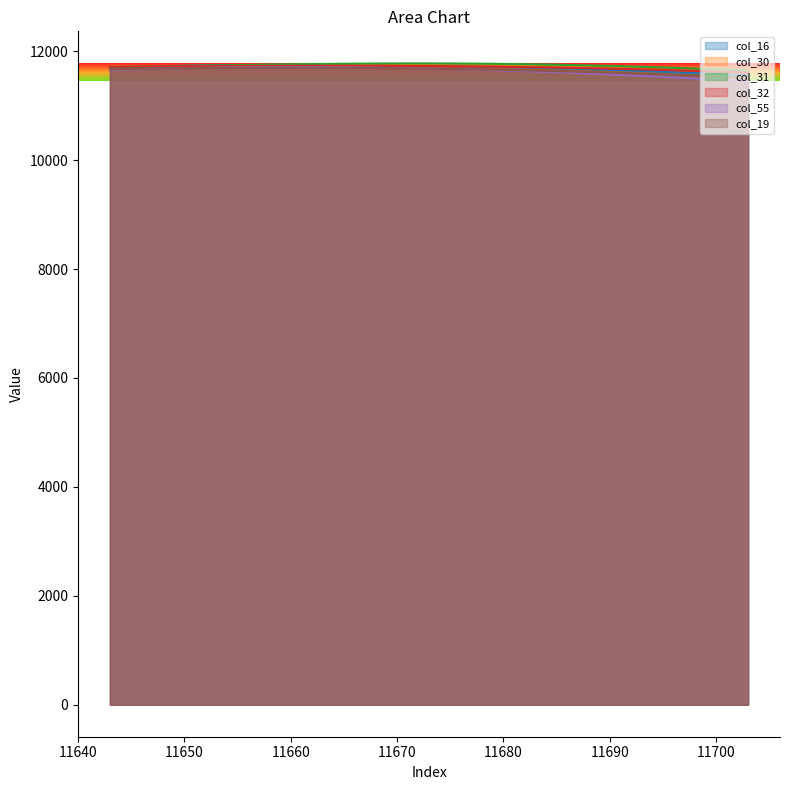

True or false: col_16 and col_55 cross at least once.

False